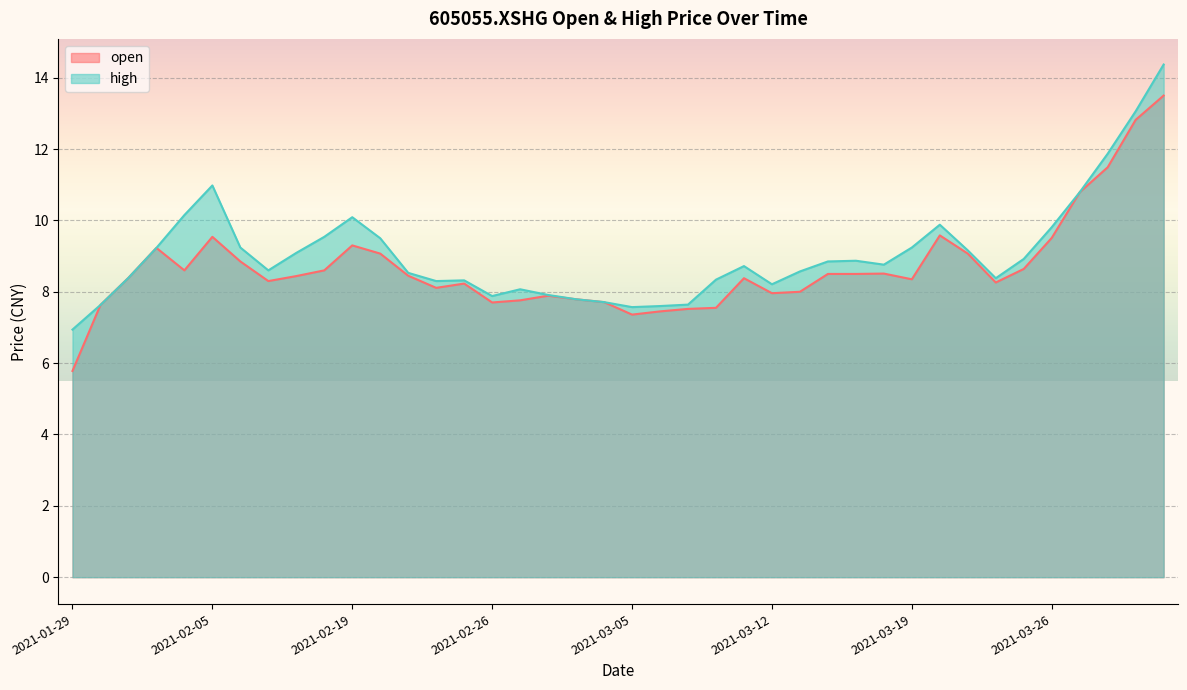

How many interior local peaks does the open series have?

8